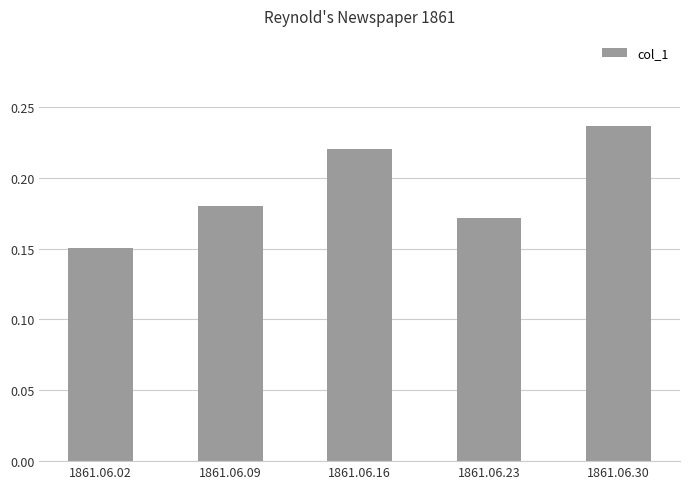

How many bars are there in total?

5